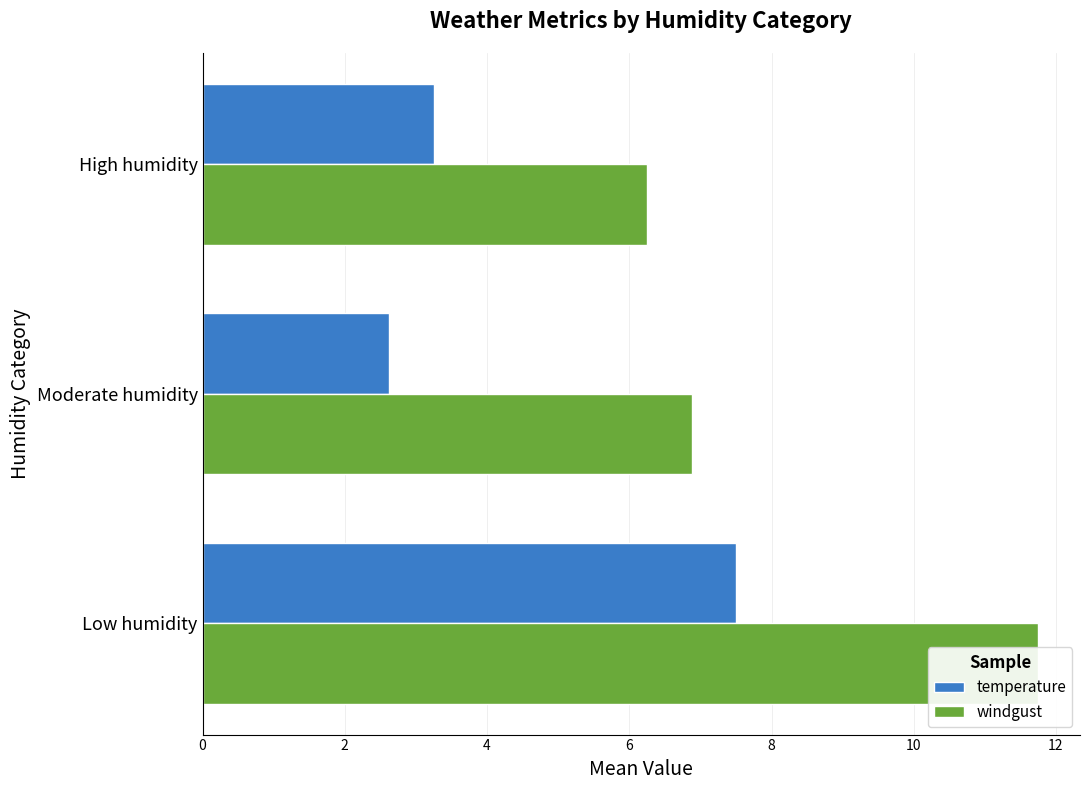

What is the value of the windgust bar at the 3rd from the left?

6.2